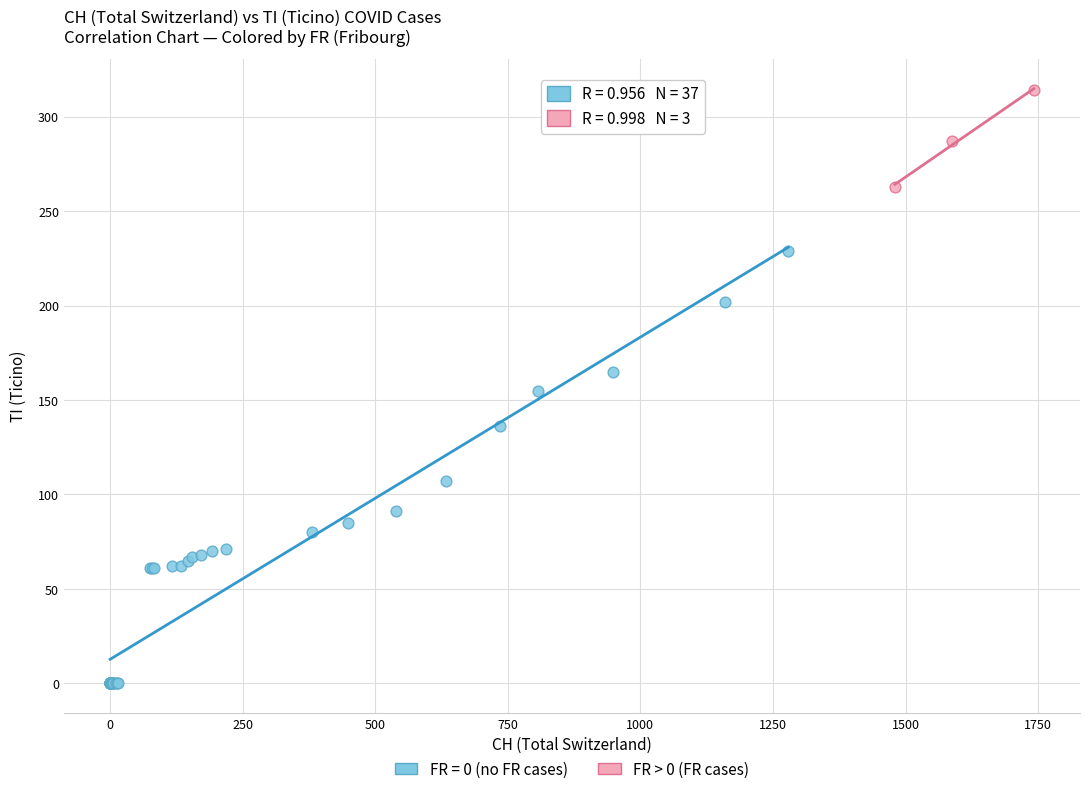

Which series reaches the maximum Y coordinate?

FR > 0 (FR cases)